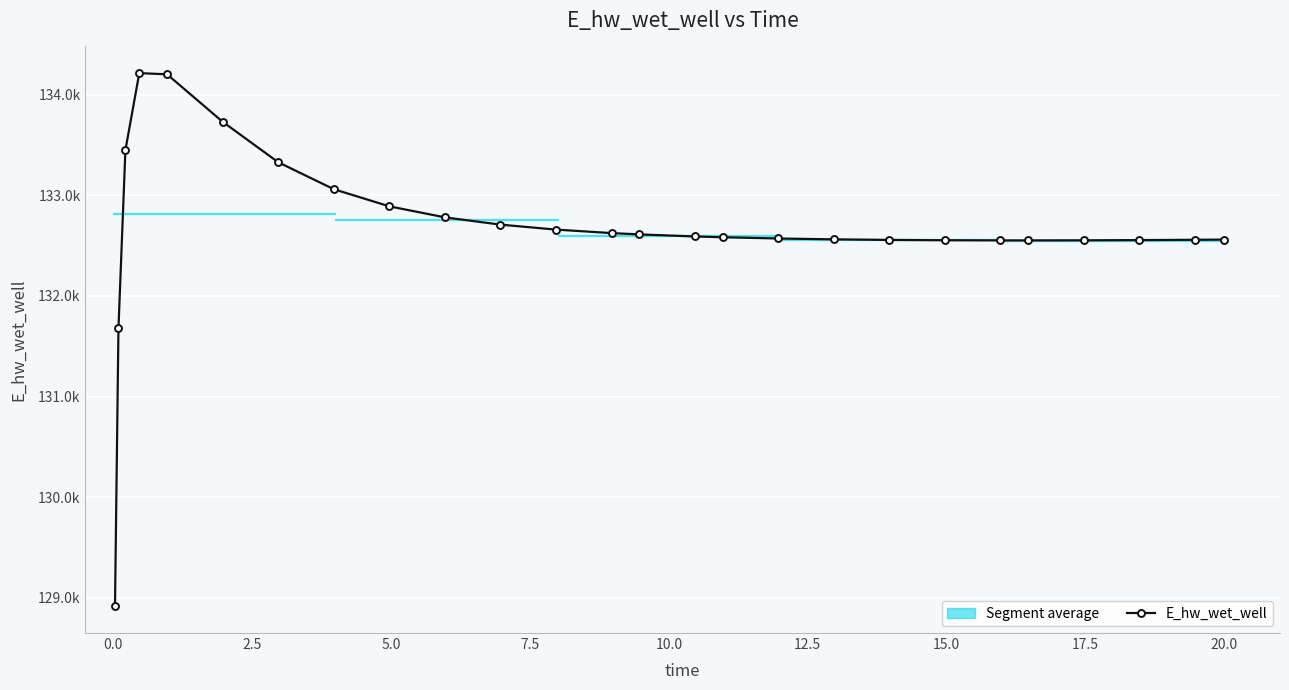

What is the greatest value displayed?

134213.8